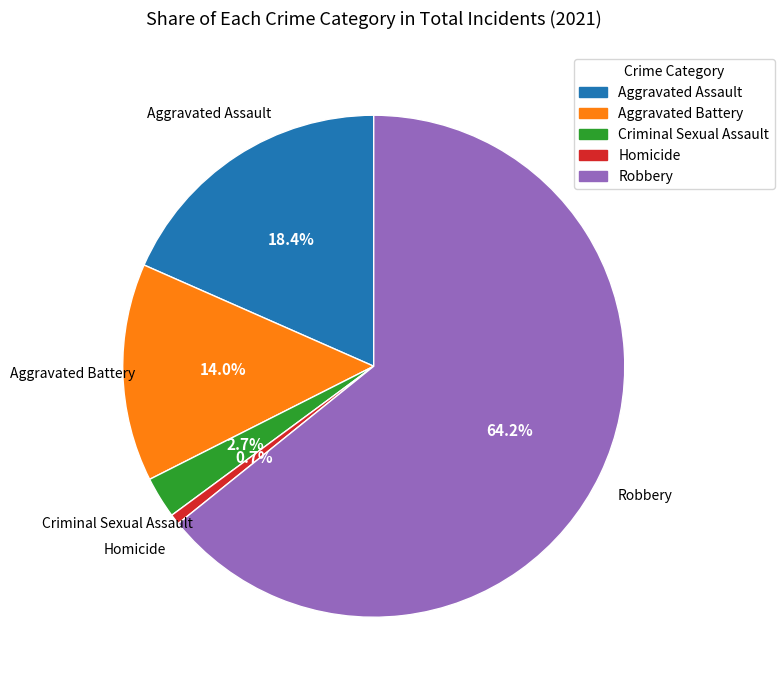

What percentage is the Criminal Sexual Assault slice, to the nearest percent?

3%